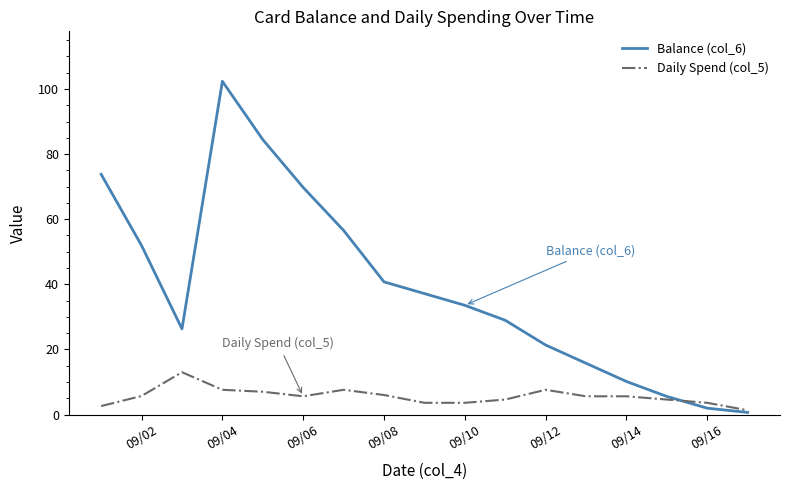

List the series in order of their peak value, lowest first.

Daily Spend (col_5), Balance (col_6)